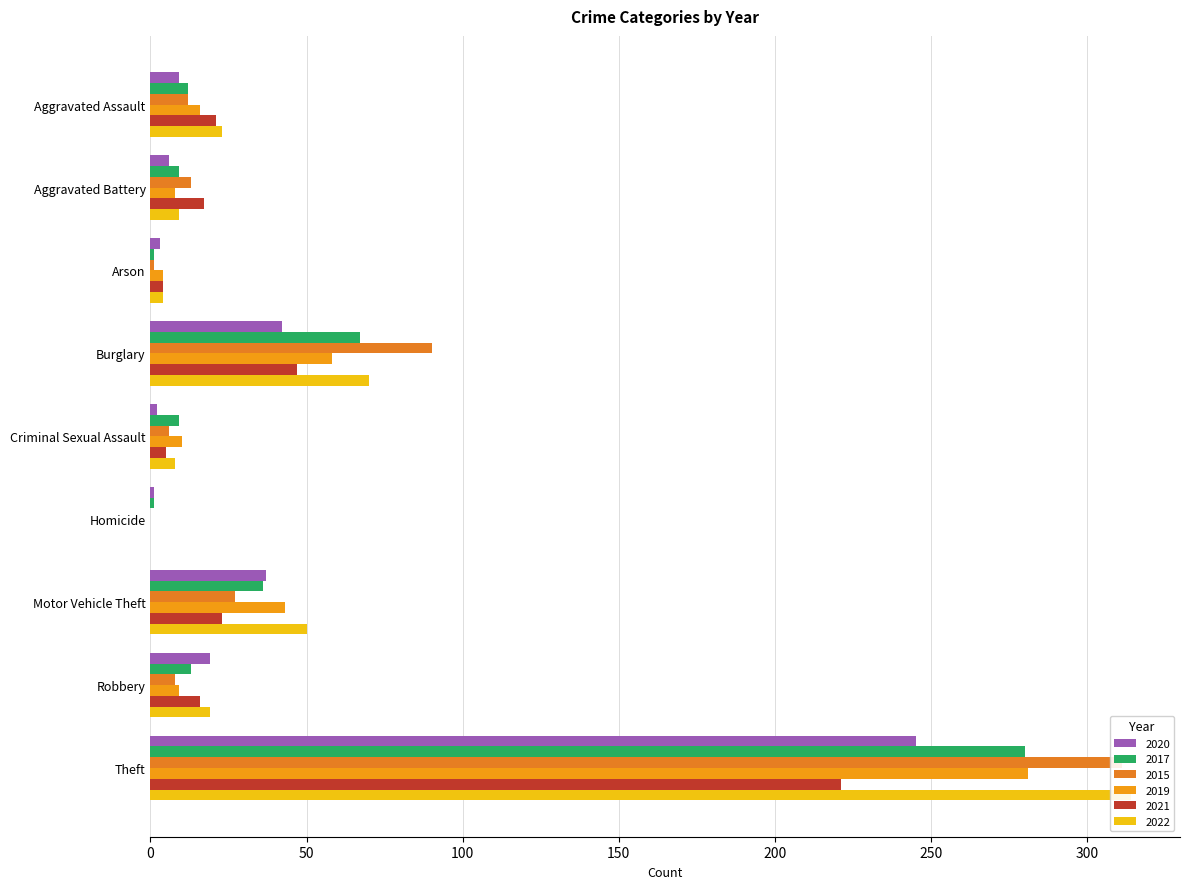

Reading right to left, what are all the values shown in this chart?

2020: Theft=245	Robbery=19	Motor Vehicle Theft=37	Homicide=1	Criminal Sexual Assault=2	Burglary=42	Arson=3	Aggravated Battery=6	Aggravated Assault=9
2017: Theft=280	Robbery=13	Motor Vehicle Theft=36	Homicide=1	Criminal Sexual Assault=9	Burglary=67	Arson=1	Aggravated Battery=9	Aggravated Assault=12
2015: Theft=311	Robbery=8	Motor Vehicle Theft=27	Homicide=0	Criminal Sexual Assault=6	Burglary=90	Arson=1	Aggravated Battery=13	Aggravated Assault=12
2019: Theft=281	Robbery=9	Motor Vehicle Theft=43	Homicide=0	Criminal Sexual Assault=10	Burglary=58	Arson=4	Aggravated Battery=8	Aggravated Assault=16
2021: Theft=221	Robbery=16	Motor Vehicle Theft=23	Homicide=0	Criminal Sexual Assault=5	Burglary=47	Arson=4	Aggravated Battery=17	Aggravated Assault=21
2022: Theft=314	Robbery=19	Motor Vehicle Theft=50	Homicide=0	Criminal Sexual Assault=8	Burglary=70	Arson=4	Aggravated Battery=9	Aggravated Assault=23